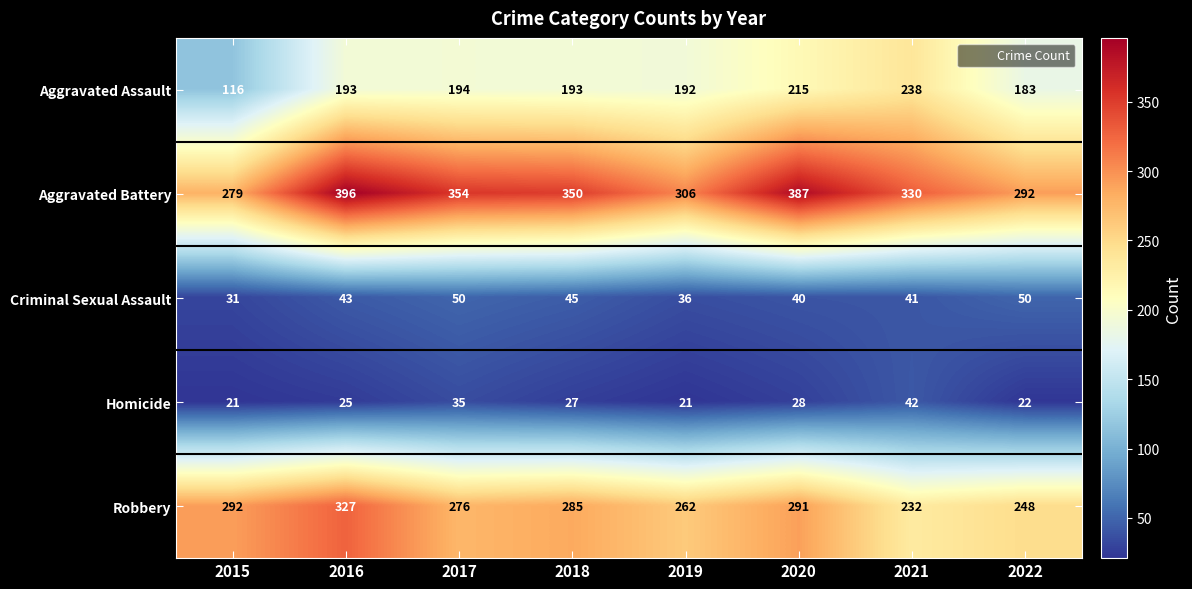

What is the difference between the Homicide values at 2016 and 2022?

3